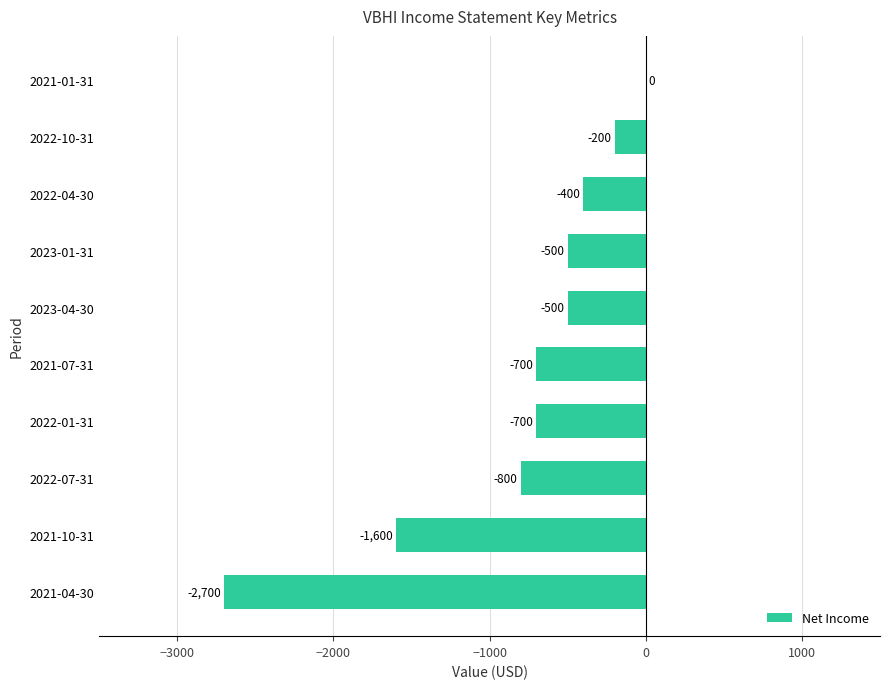

What is the change in value from 2022-07-31 to 2022-10-31?

+600